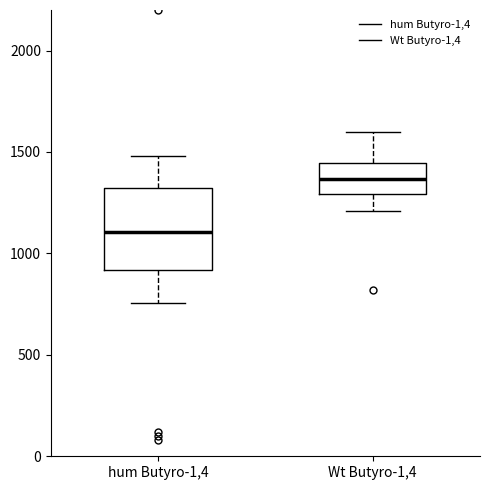

Reading left to right, transcribe this box plot: for each box, give where its median line is, the range the box spans, and where its two whiskers end, as read against the y-axis. The values are not printed on the chart, so give them approximately, as read against the axis.

hum Butyro-1,4: median 1100, box 900 to 1300, whiskers 750 to 1500
Wt Butyro-1,4: median 1350, box 1300 to 1450, whiskers 1200 to 1600